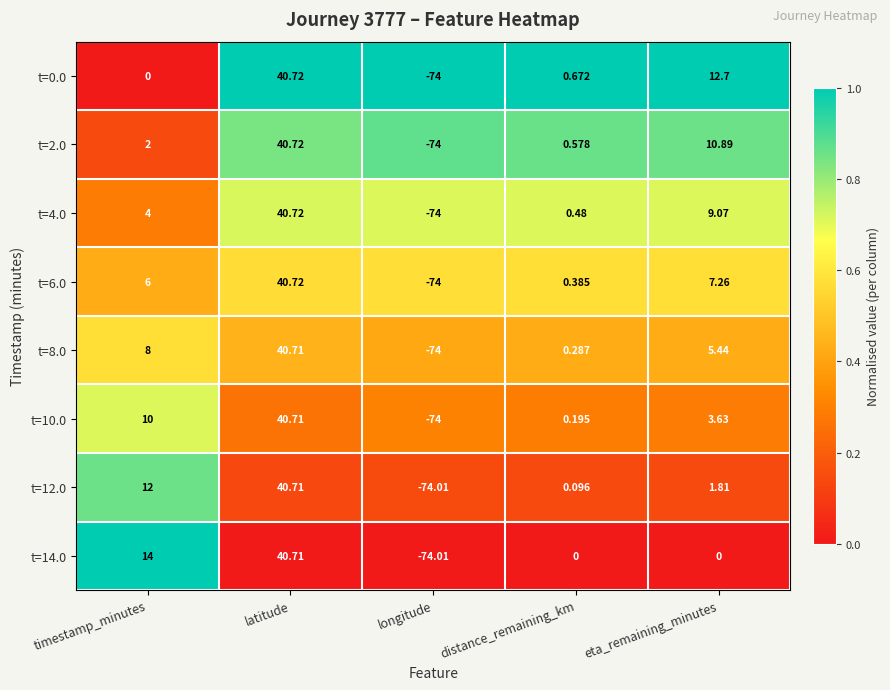

Rank the categories by t=4.0 value from highest to lowest.

latitude, eta_remaining_minutes, timestamp_minutes, distance_remaining_km, longitude